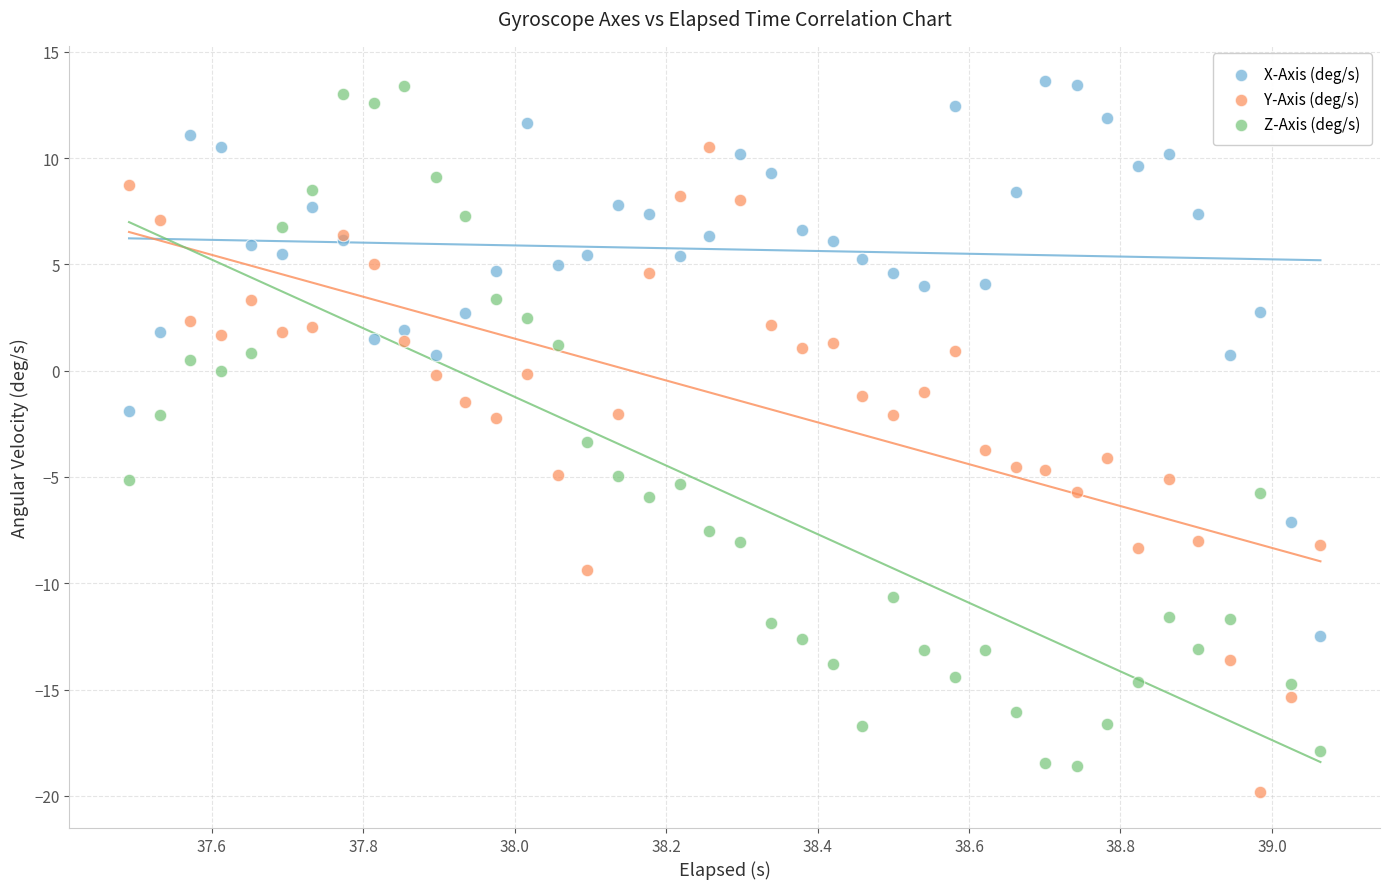

Across all series, what Y value is closest to -3?

-3.4